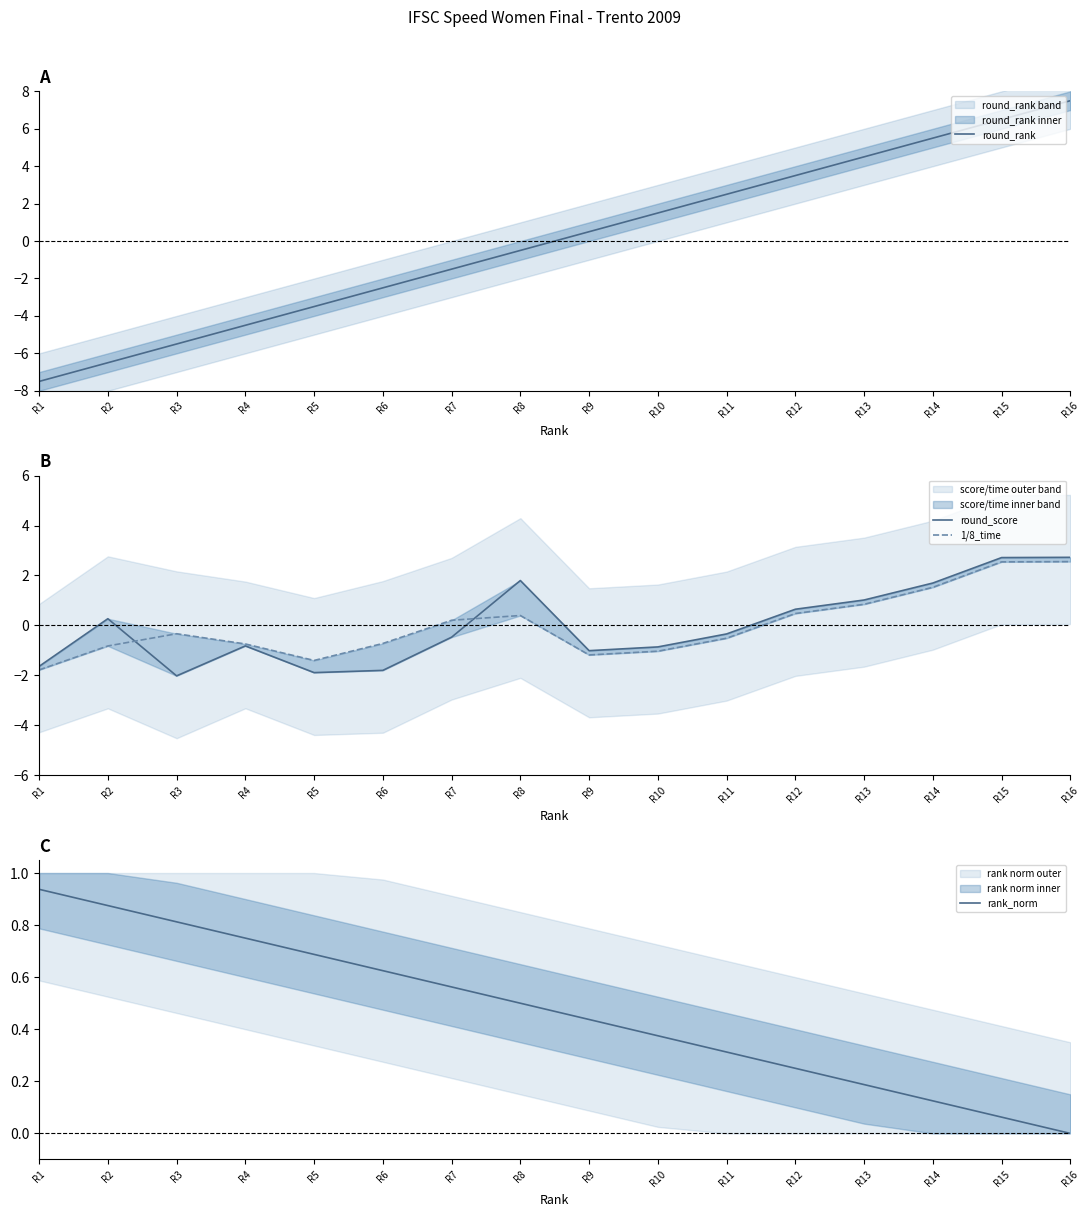

Where do rank_norm and round_rank first cross each other?

R8 and R9